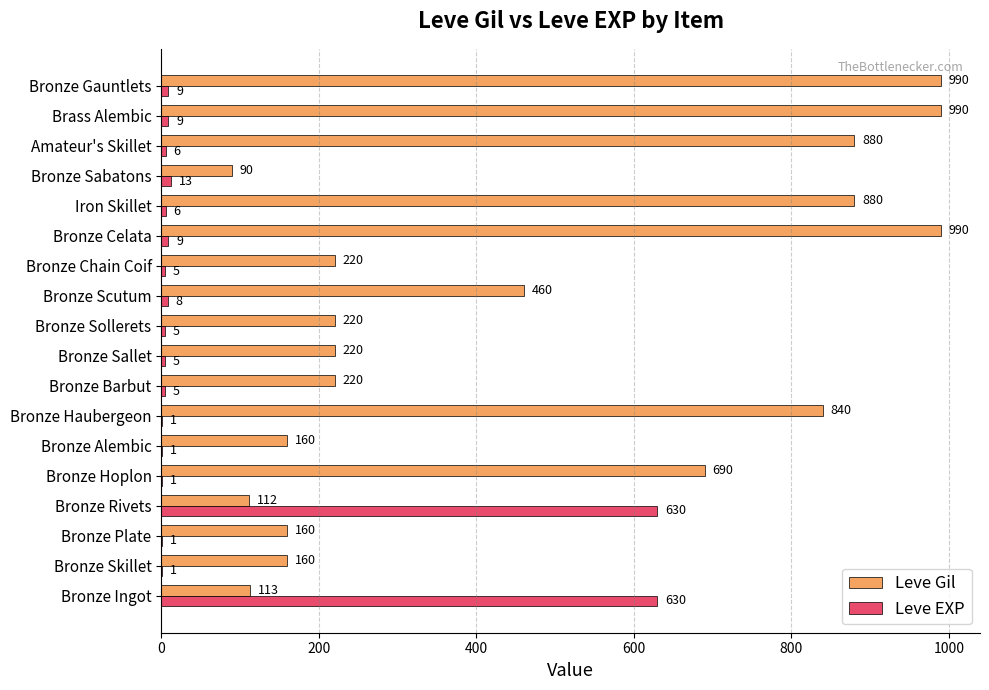

The value of Leve EXP at Brass Alembic is 9. True or false?

True